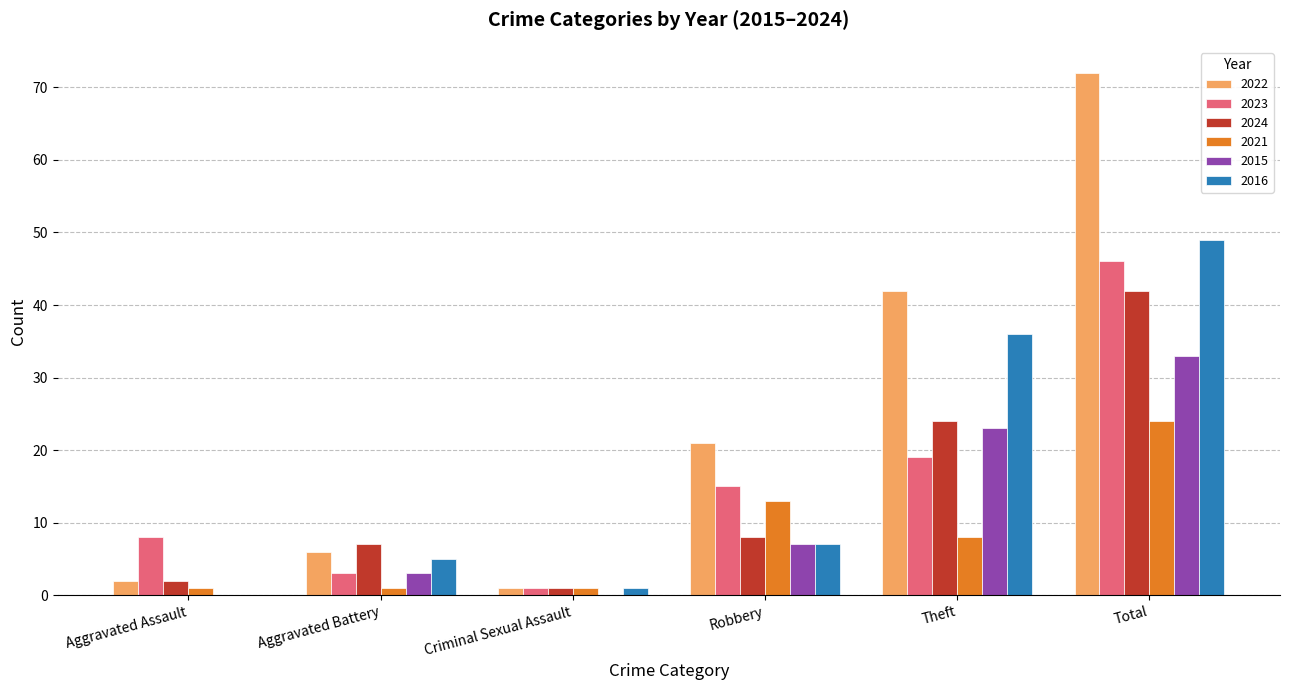

What is the sum of all 2023 values?

92